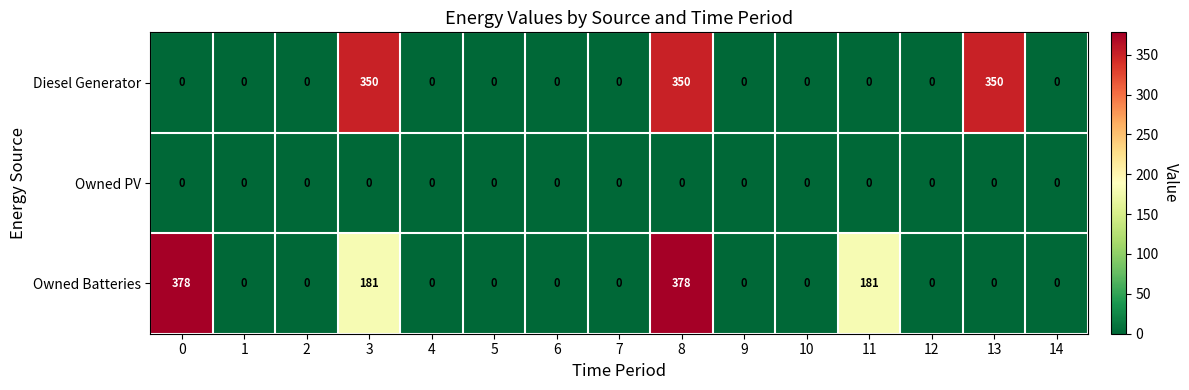

Rank the series by their maximum value, from highest to lowest.

Owned Batteries, Diesel Generator, Owned PV